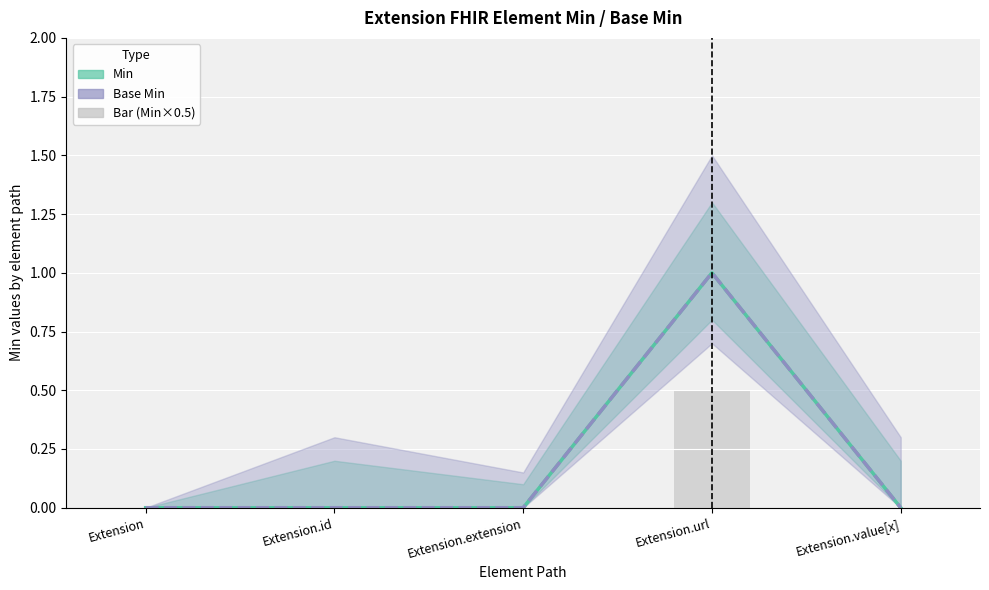

Which category has the lowest value in the Min series?

Extension